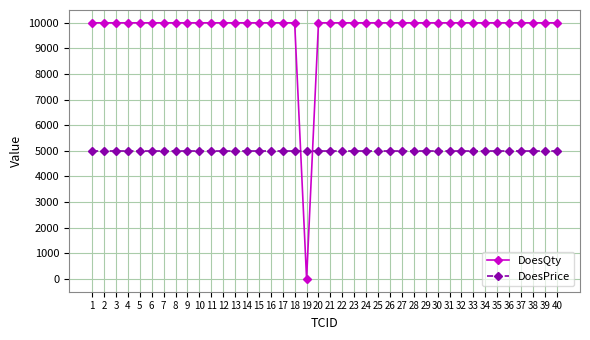

What is the value of the DoesQty point at the 2nd from the left?

10000